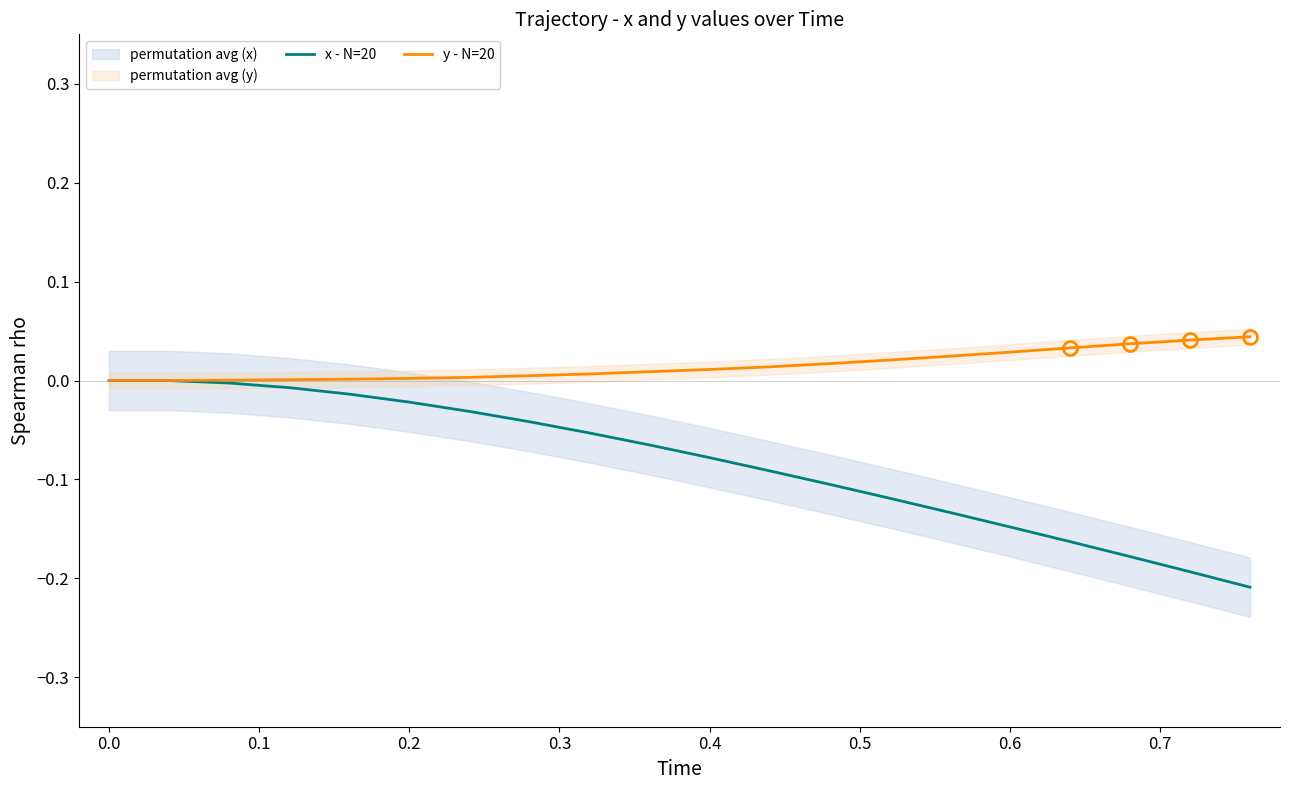

Reading right to left, what are all the values shown in this chart?

x - N=20: -0.2	-0.2	-0.2	-0.2	-0.1	-0.1	-0.1	-0.1	-0.1	-0.1	-0.1	-0.1	-0.0	-0.0	-0.0	-0.0	-0.0	-0.0	0.0	0.0
y - N=20: 0.0	0.0	0.0	0.0	0.0	0.0	0.0	0.0	0.0	0.0	0.0	0.0	0.0	0.0	0.0	0.0	0.0	0.0	0.0	0.0